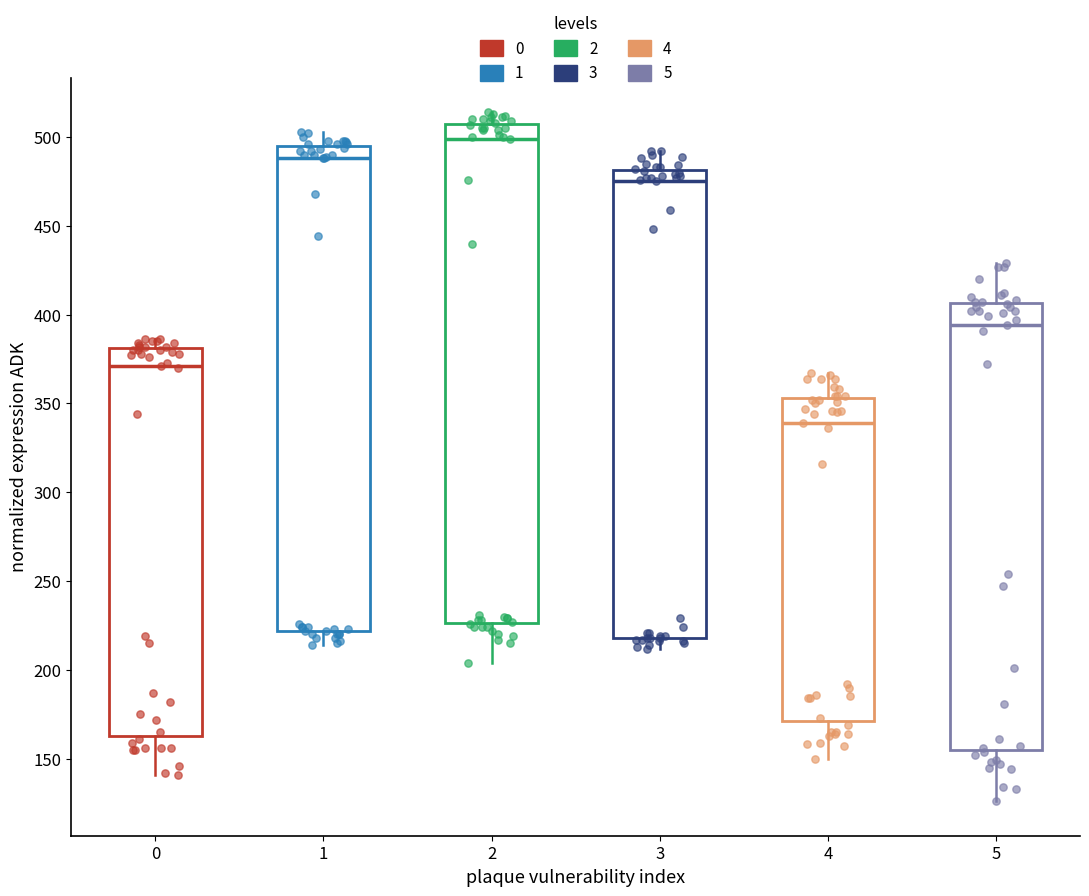

Where is the upper edge of the box at x = 5 on the y-axis? The values are not printed on the chart, so give them approximately, as read against the axis.

405